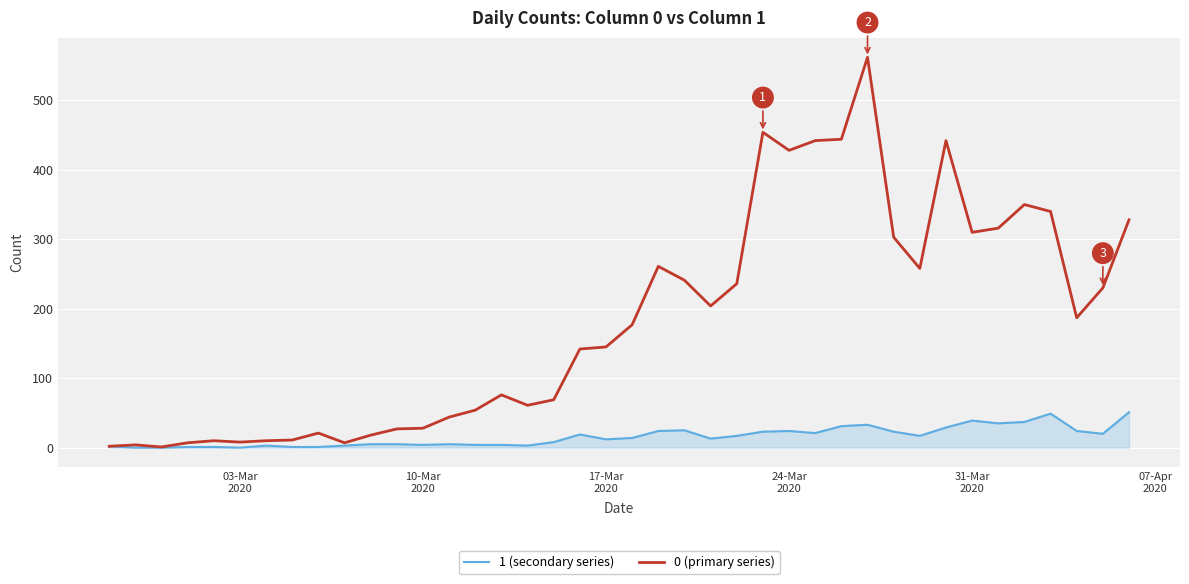

List the series in order of their overall mean, lowest first.

1 (secondary series), 0 (primary series)